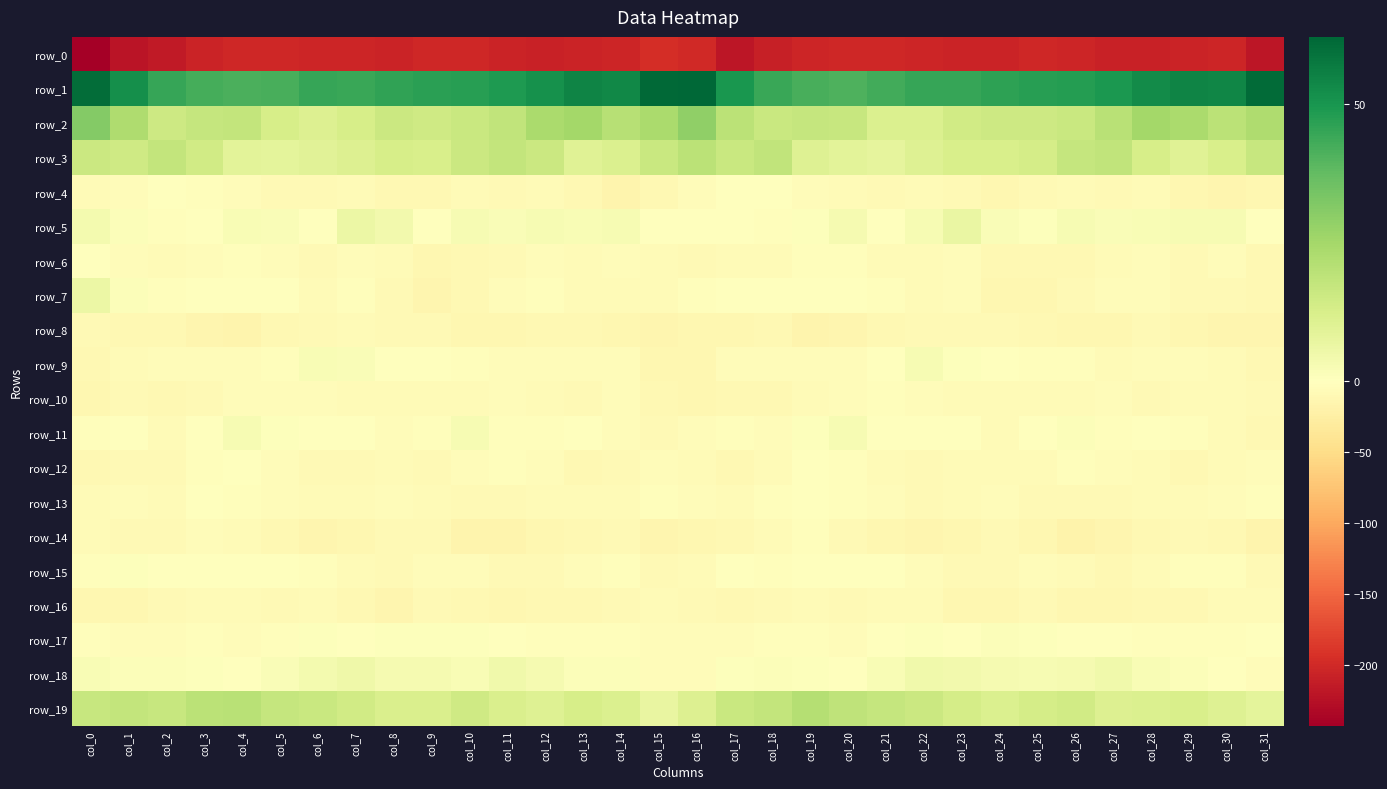

What is the difference between the highest and lowest values at col_28?

260.1